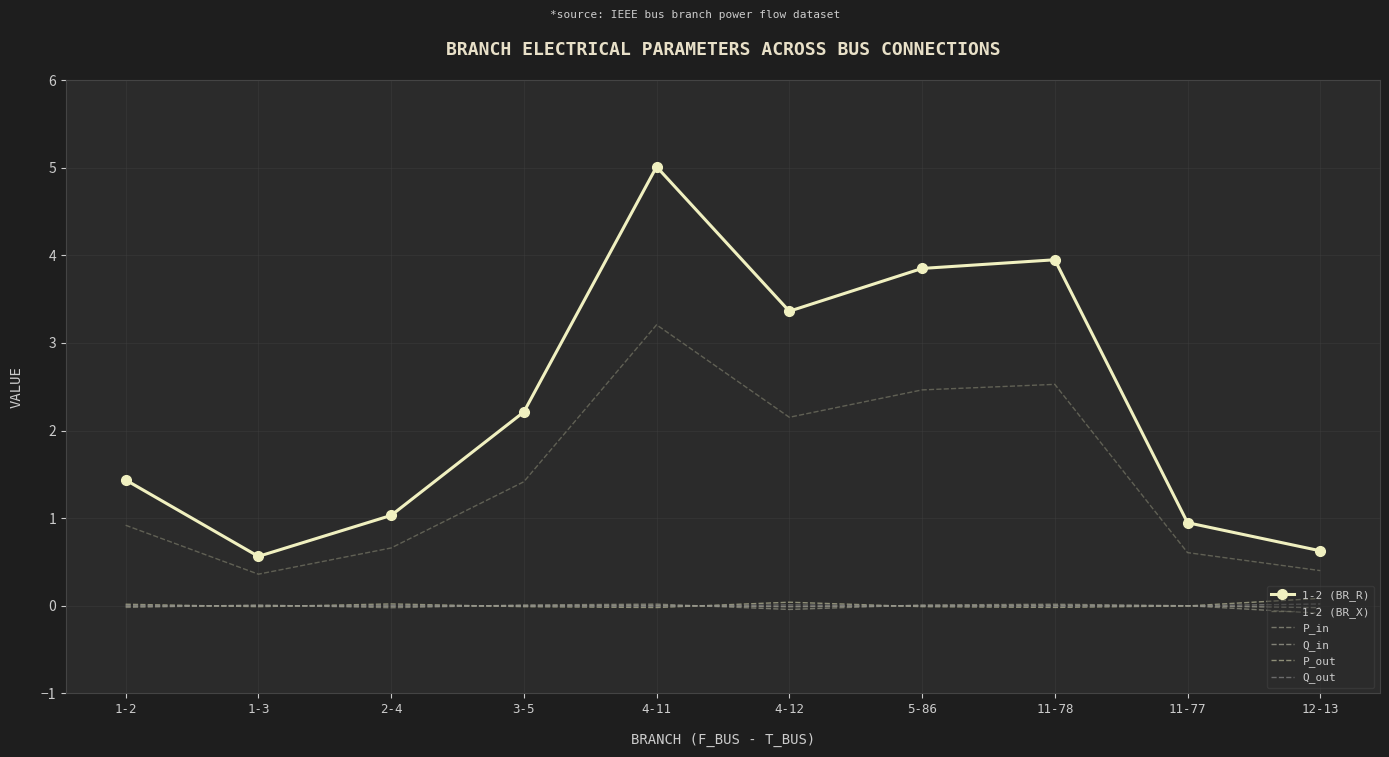

Is this an area chart (filled region under the line)?

No